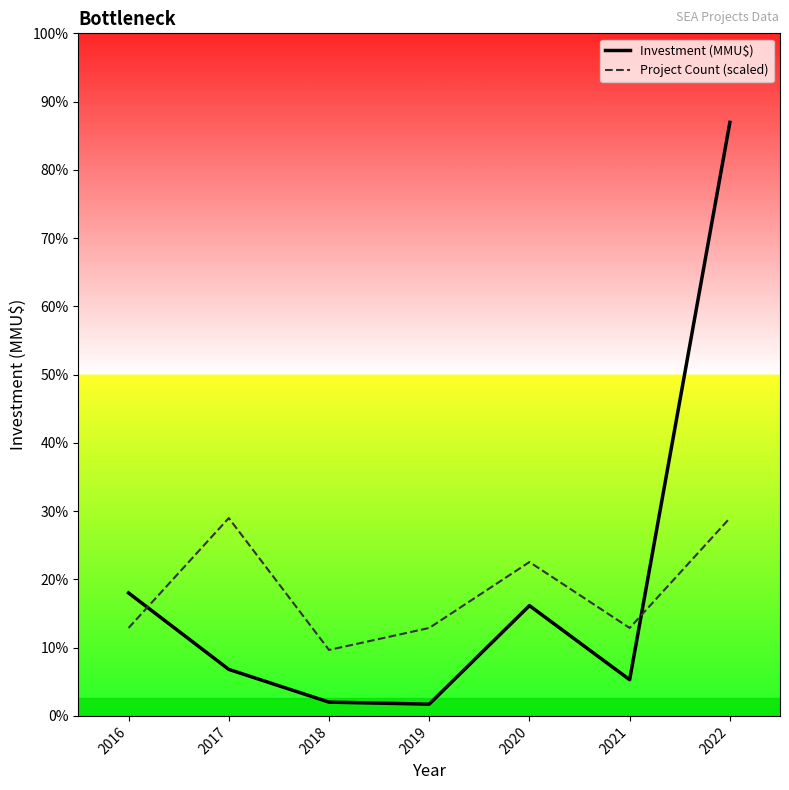

Which series has the widest spread of values?

Investment (MMU$)